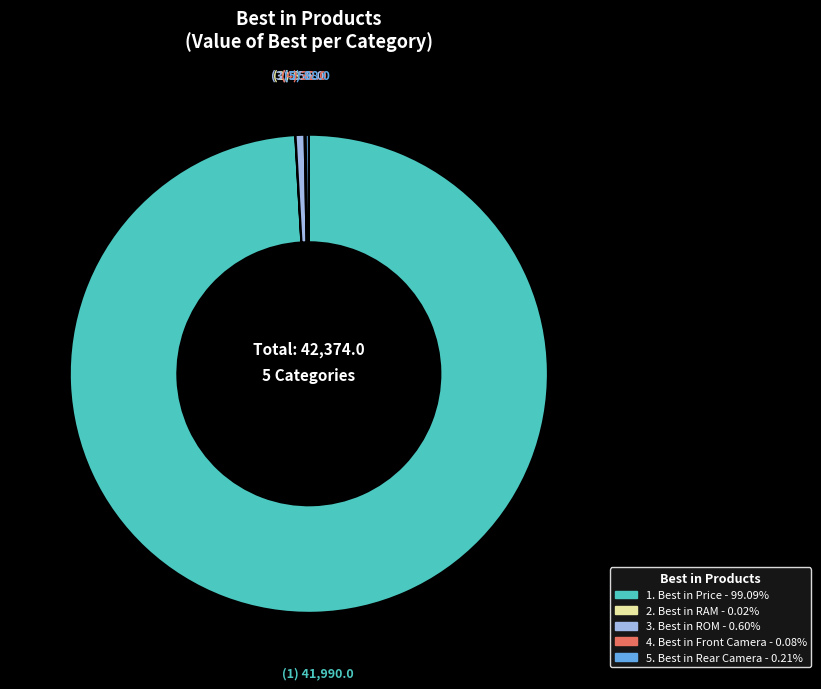

Is there a majority slice in this chart?

Yes